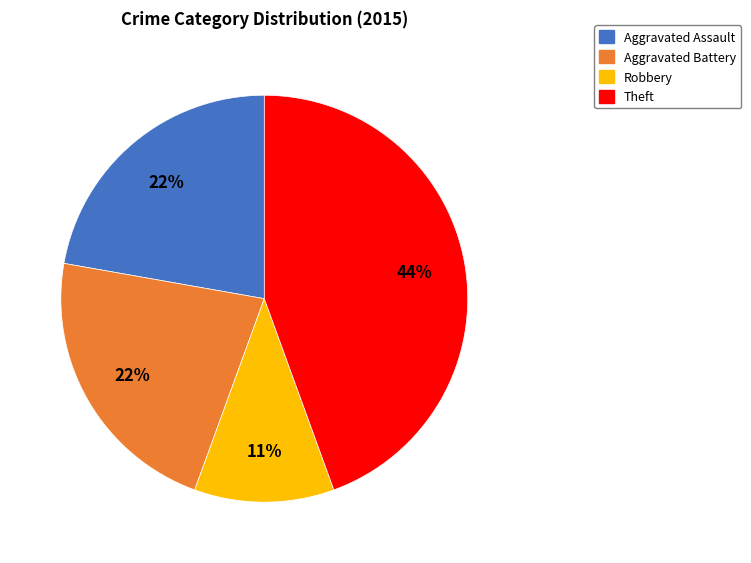

Is it true that Theft is 44% of the pie?

True